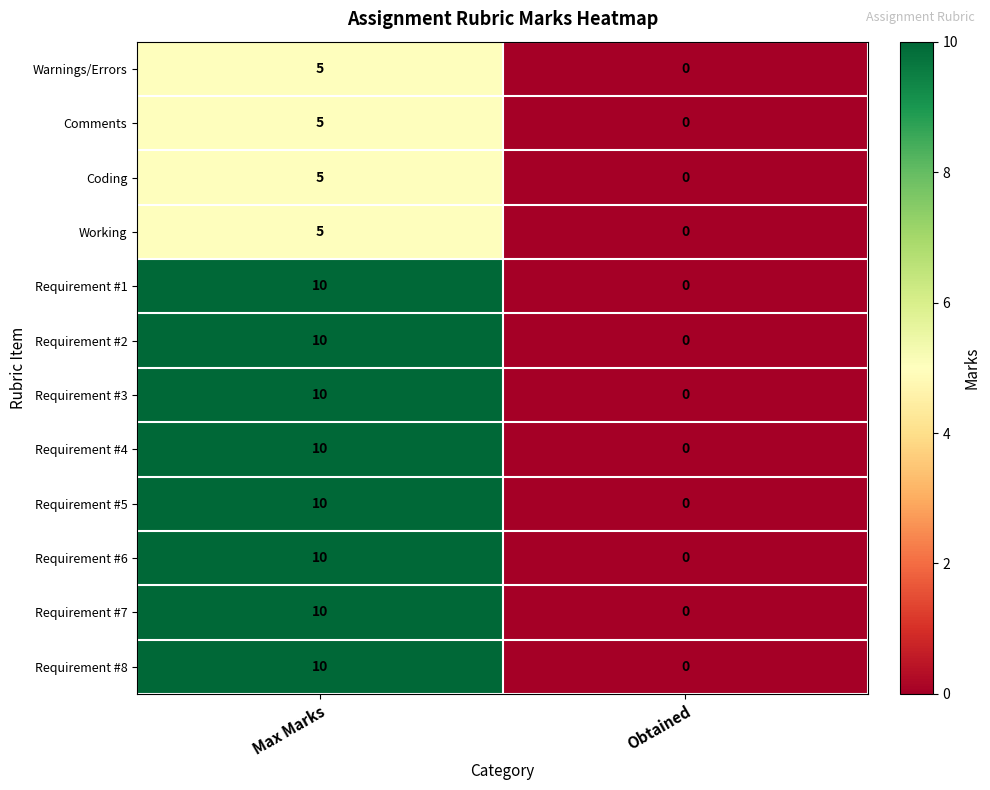

The value of Requirement #2 at Max Marks is 10. True or false?

True